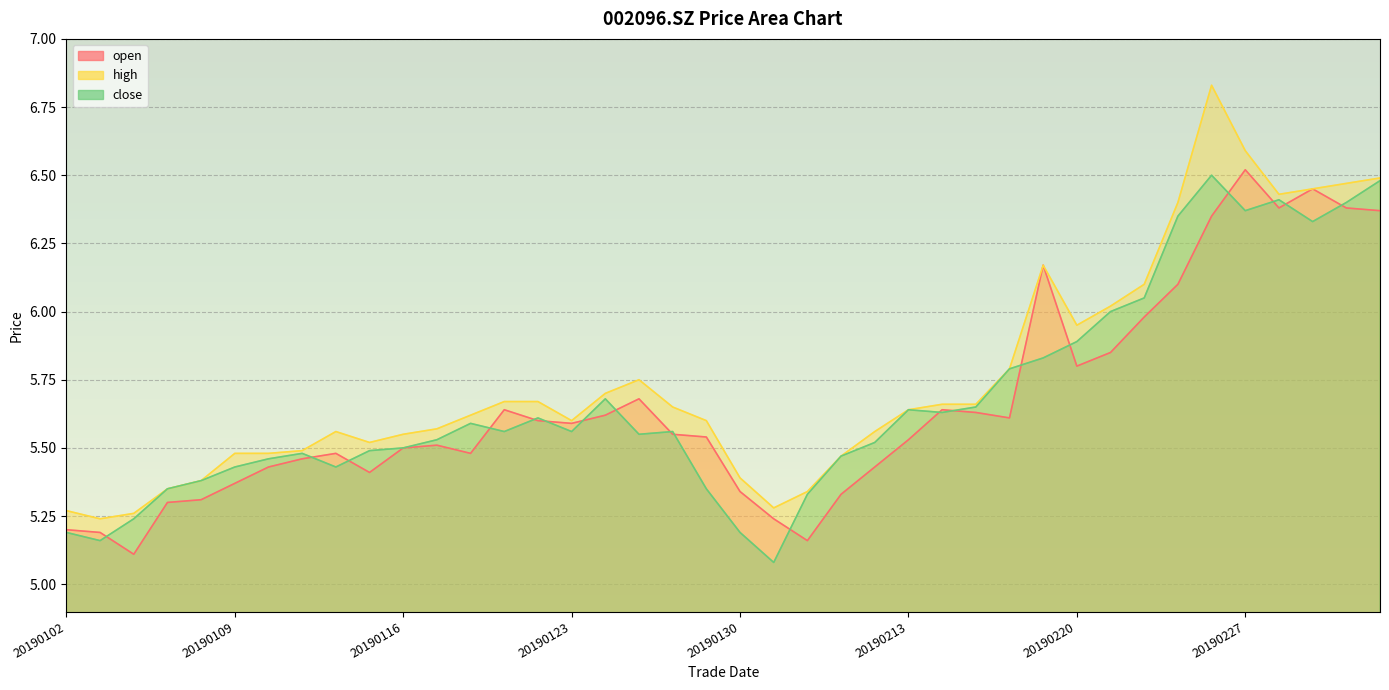

The value of high at 20190225 is 6.4. True or false?

True